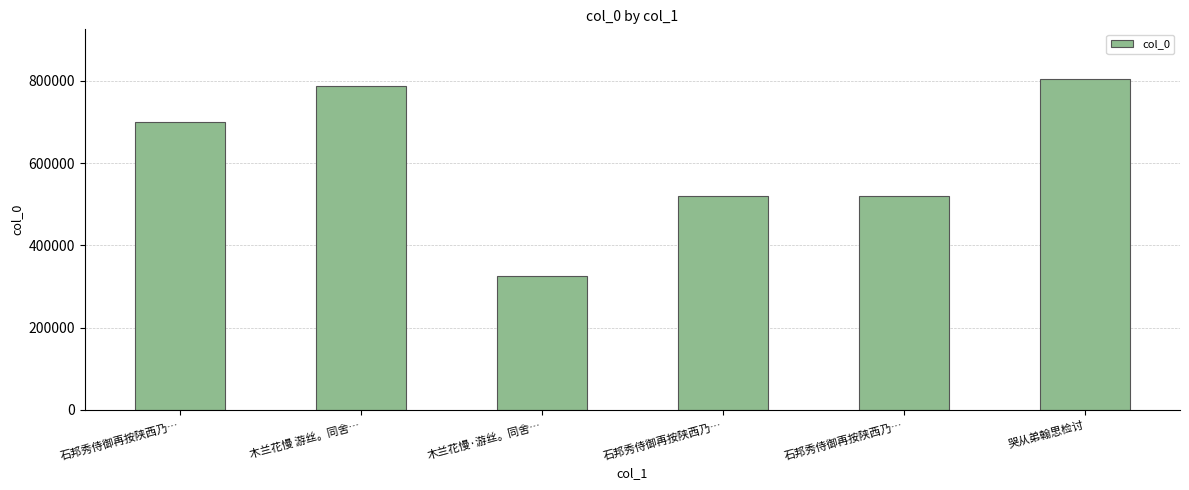

The value at 石邦秀侍御再按陕西乃… is 920423. True or false?

False